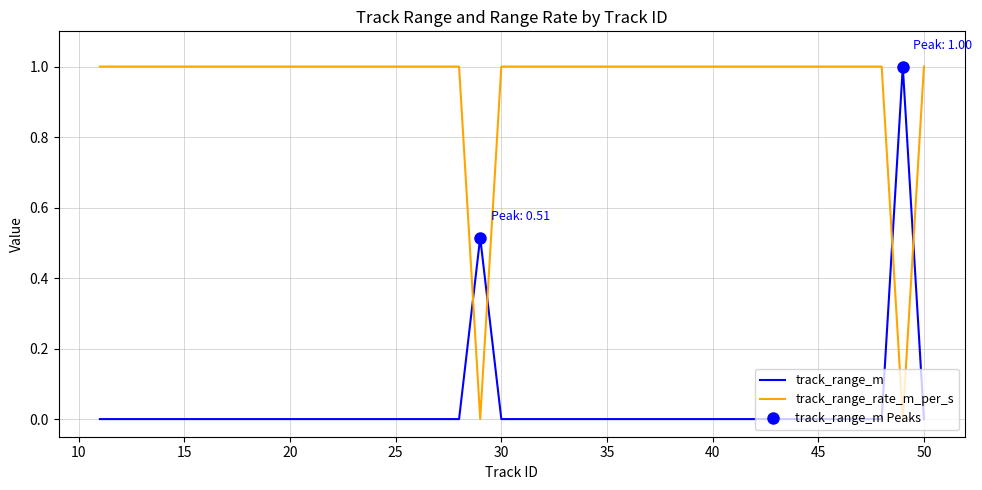

What is the highest value of the track_range_m series?

1.0